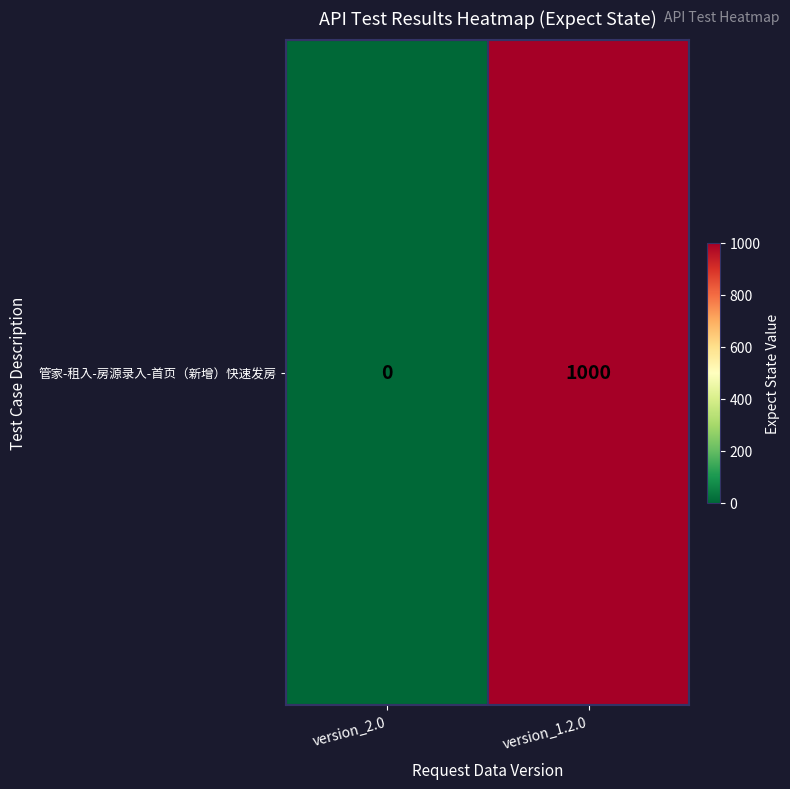

Where is the data nearest to the value 500?

version_2.0